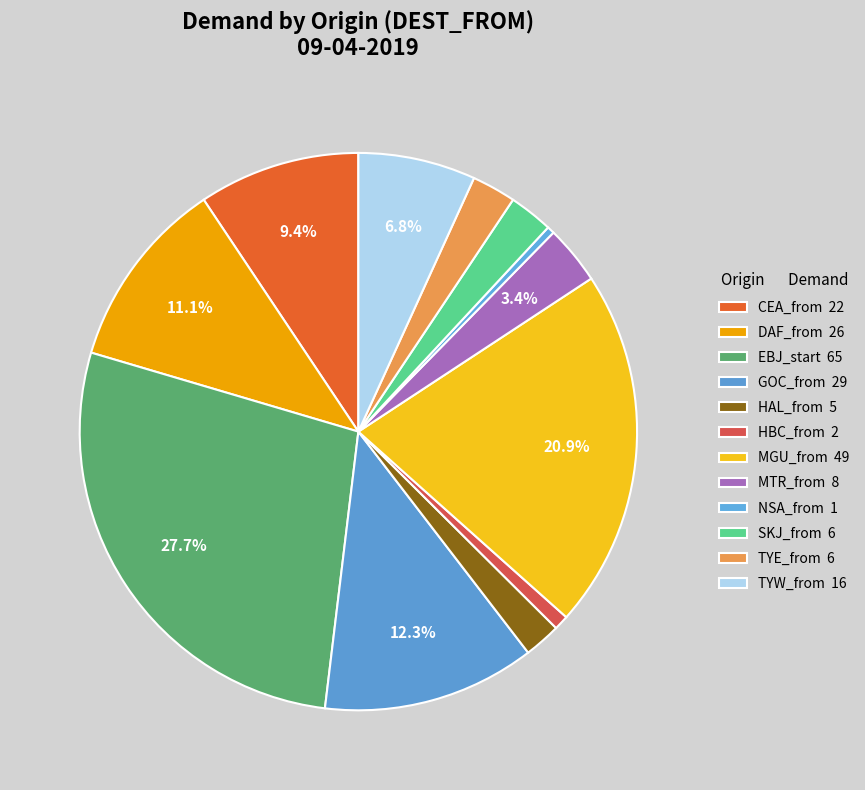

To the nearest percent, what is the combined percentage of MGU_from and EBJ_start?

49%